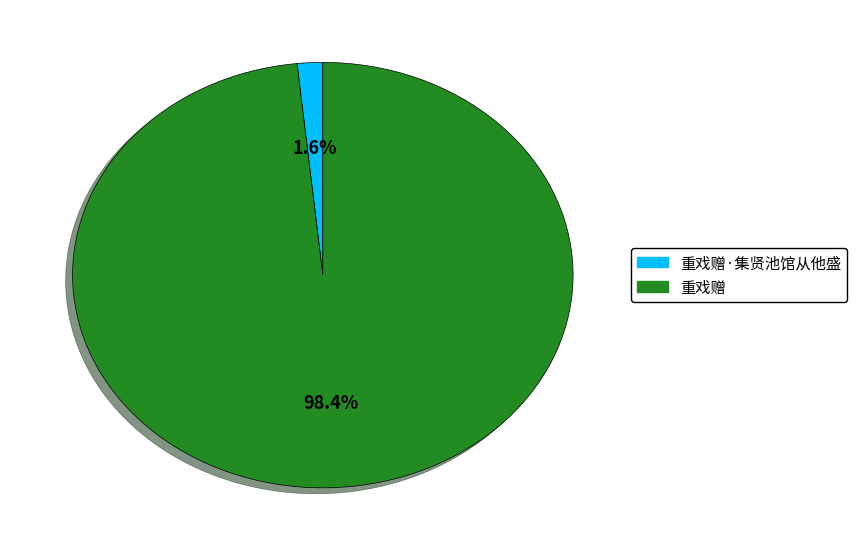

Count the number of slices in the pie.

2